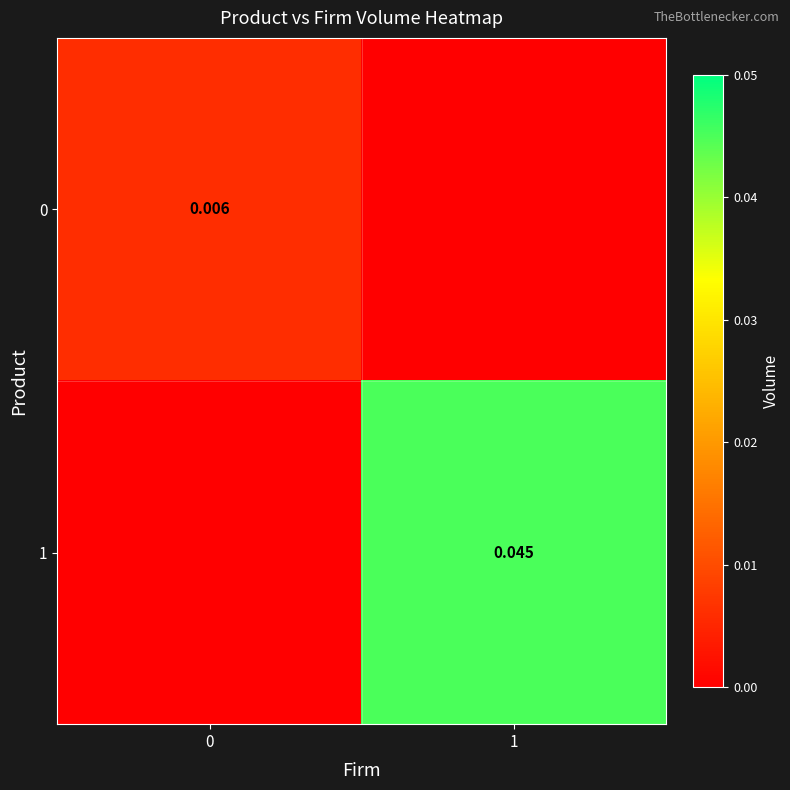

List the labels in order of 1 value, largest first.

1, 0